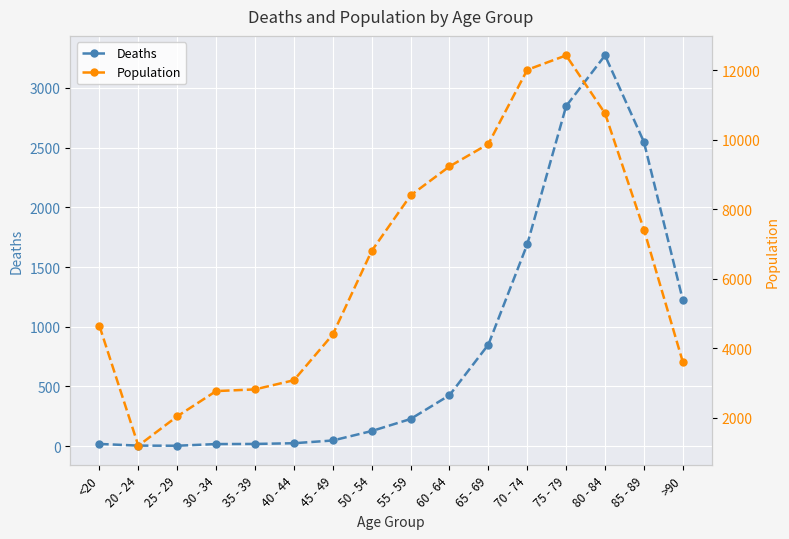

At which label is Population closest to 6812?

50 - 54